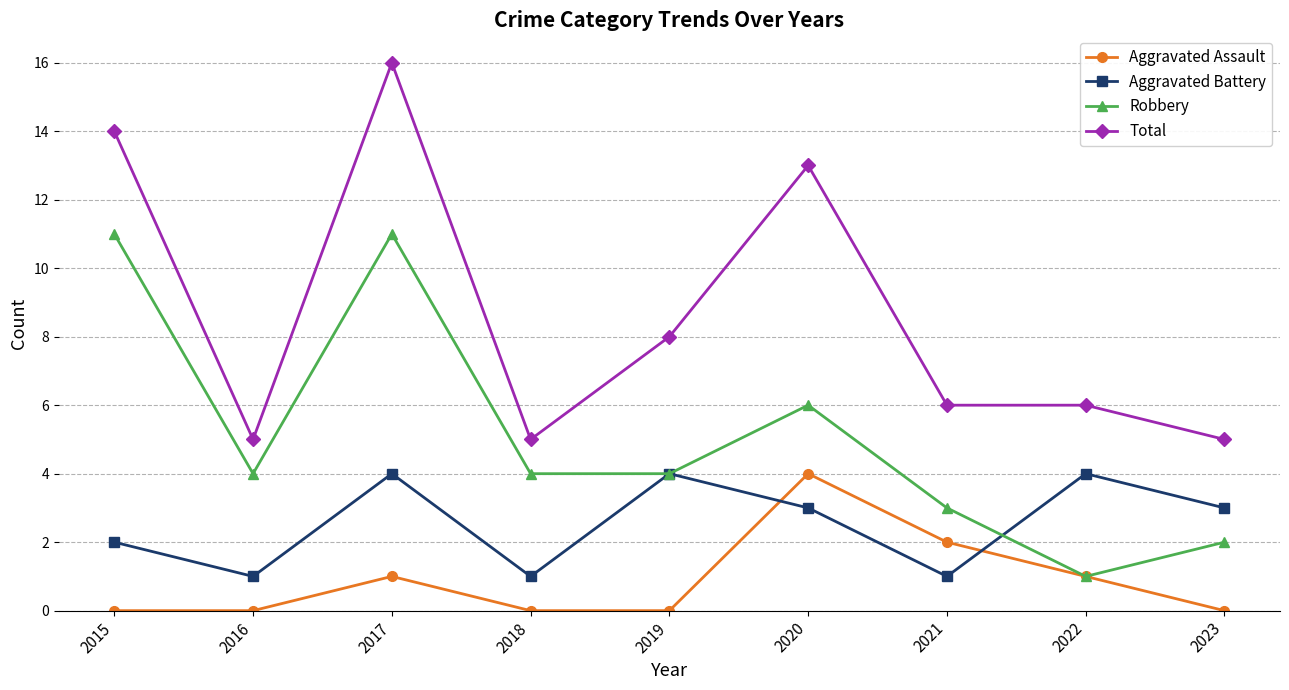

Where is Total nearest to the value 10?

2019